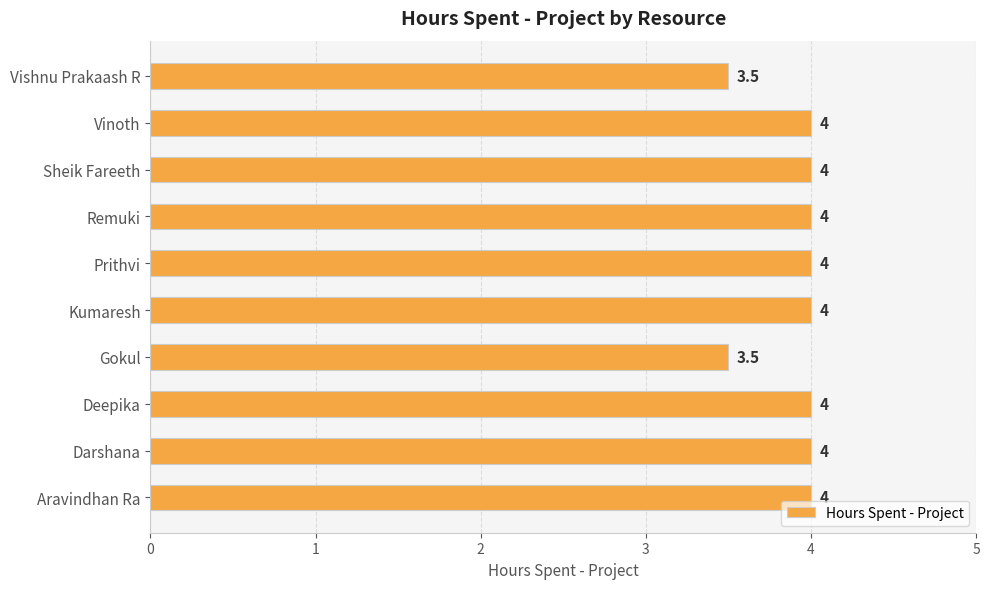

What is the ratio of the value at Kumaresh to the value at Darshana?

1.0